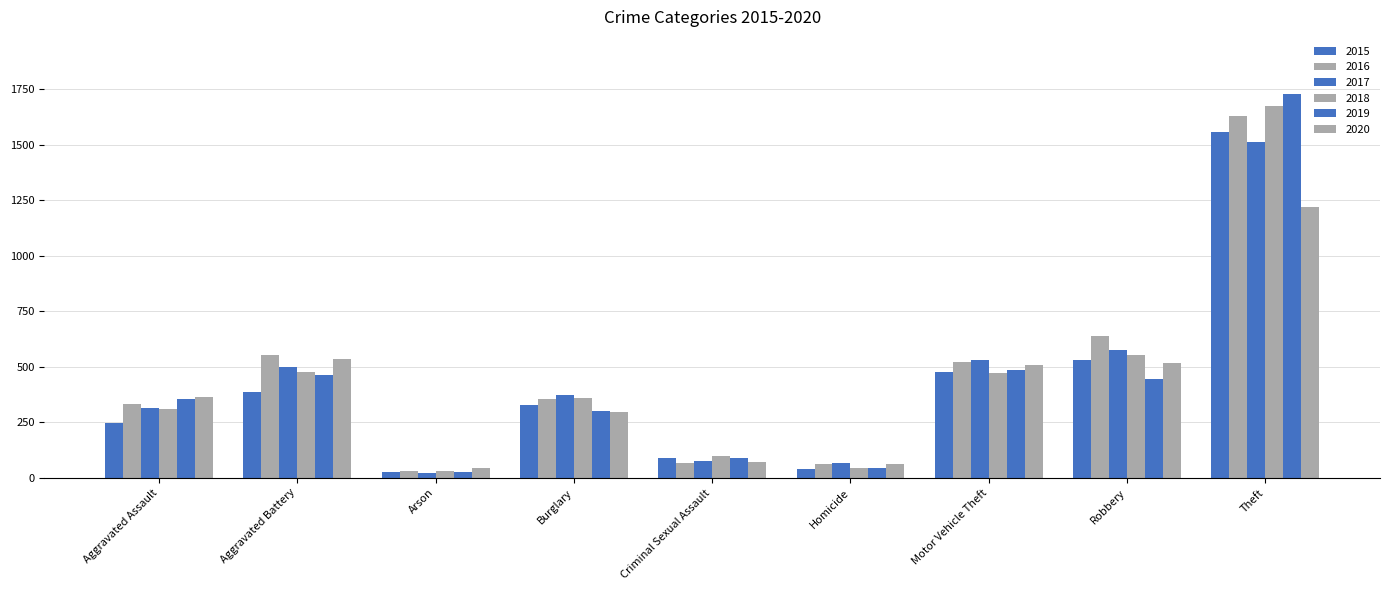

Are the bars grouped side by side (vs. stacked)?

Yes